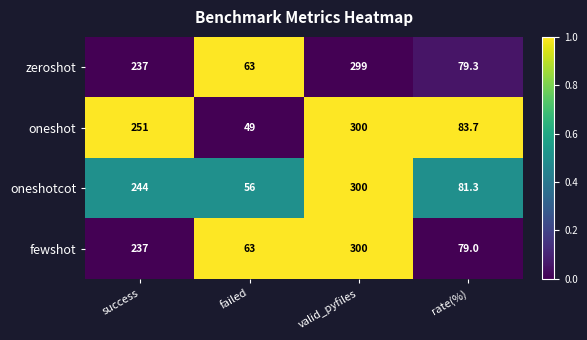

Which series has the largest total across all categories?

oneshot